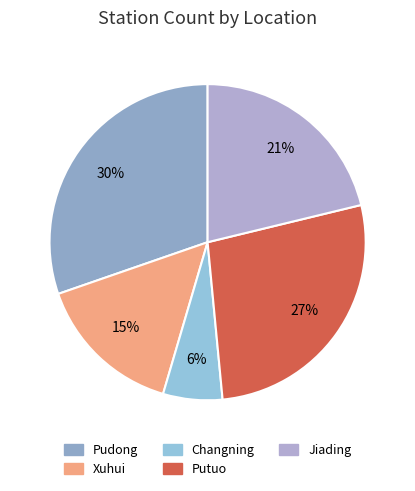

The Xuhui slice represents 25% of the pie. True or false?

False